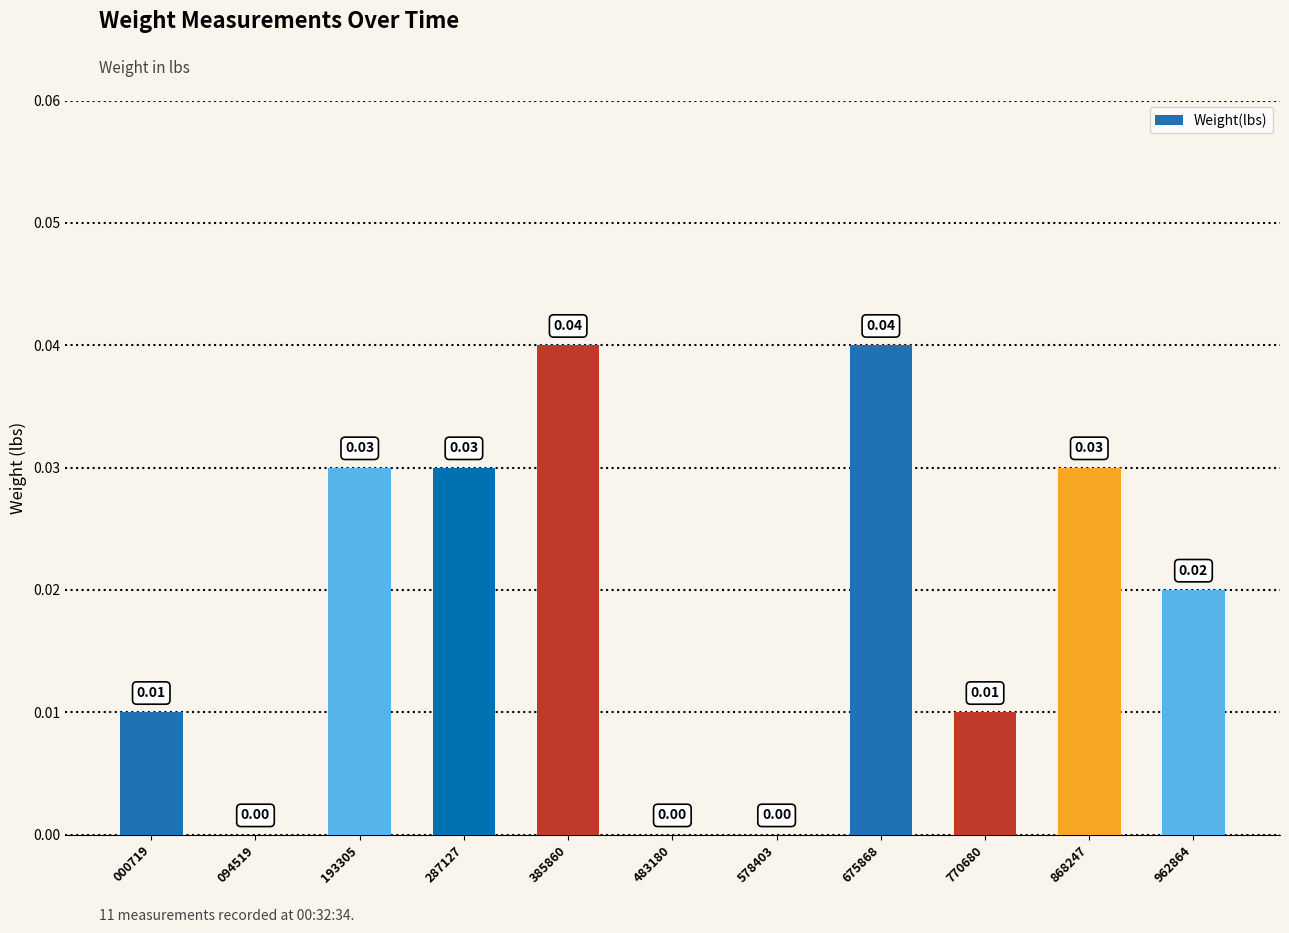

Between 287127 and 000719, which is larger?

287127